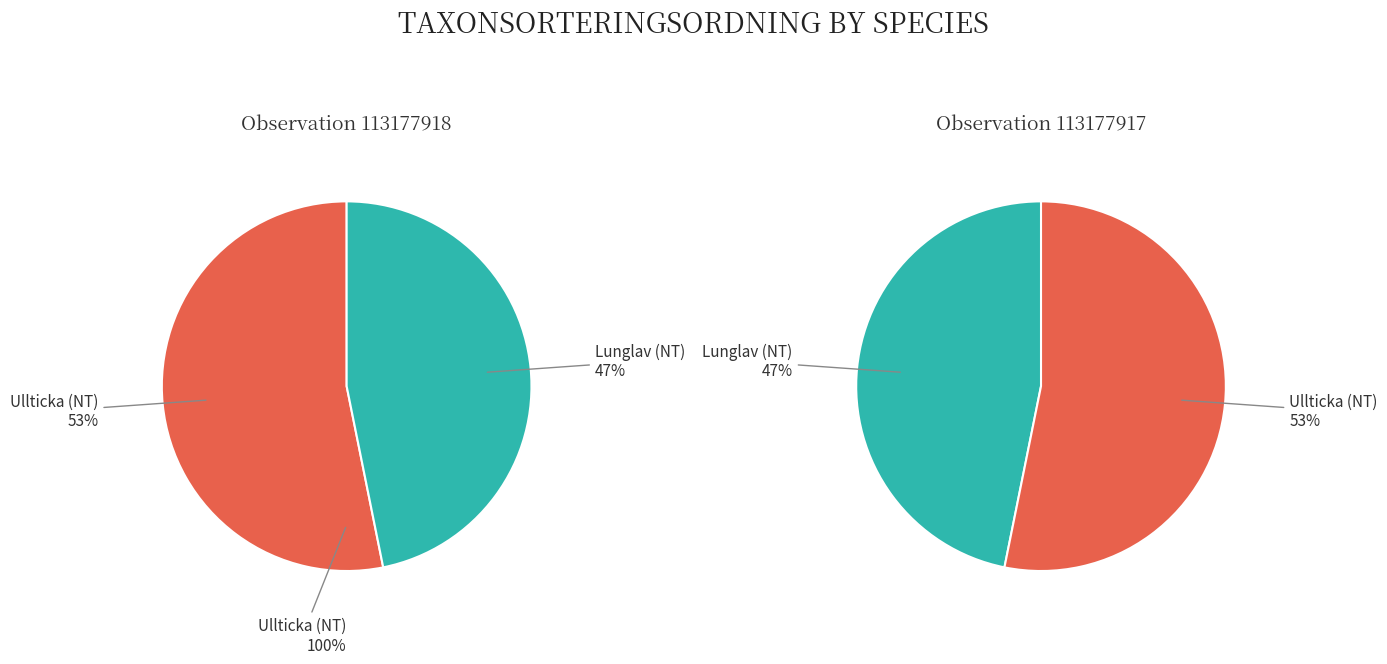

What is the ratio of the value at Ullticka (NT) to the value at Lunglav (NT)?

1.1